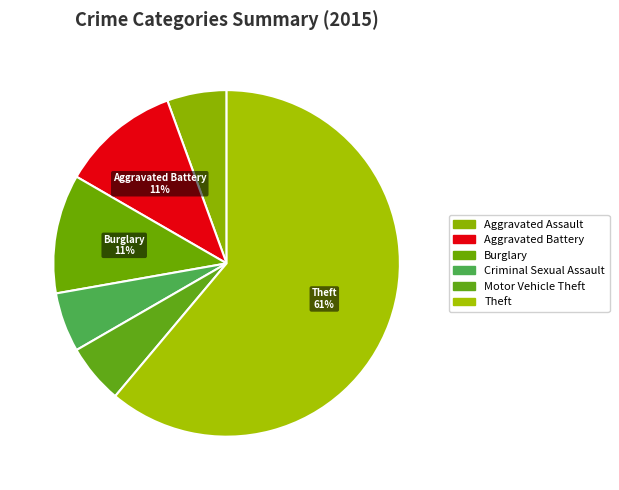

Is there any slice that represents more than half of the pie?

Yes